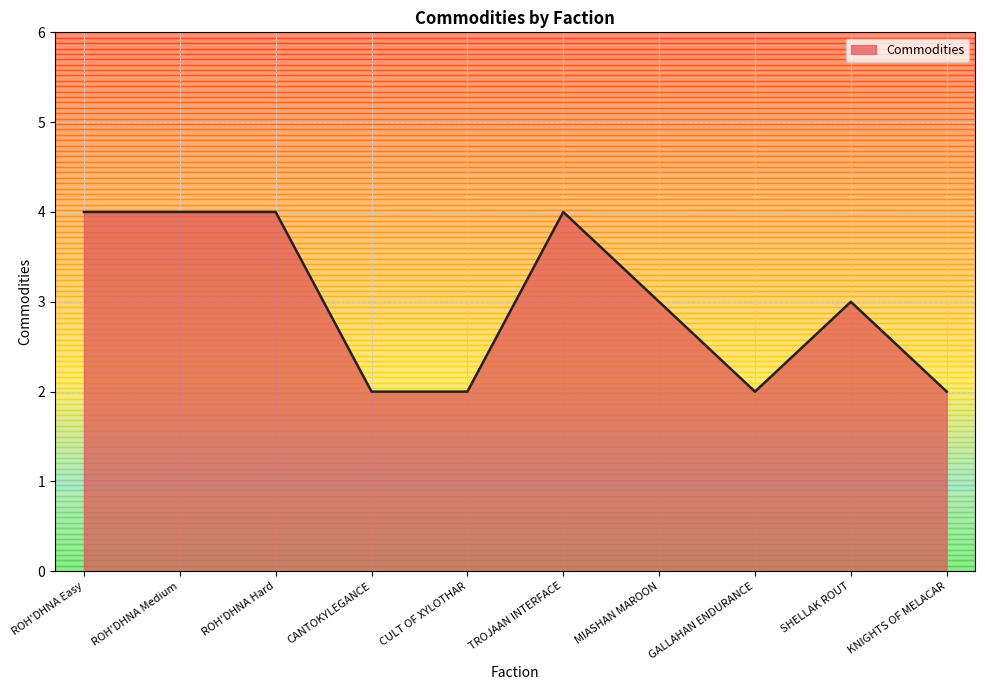

What is the minimum value shown in the chart?

2